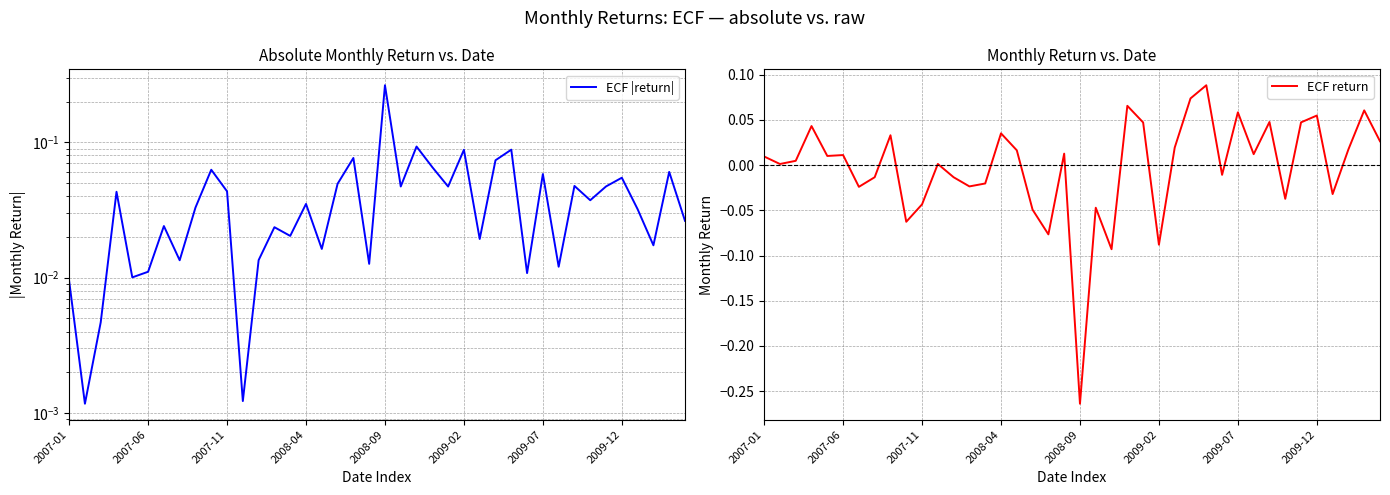

Reading left to right, list all the values displayed in this chart.

ECF |return|: 0.0	0.0	0.0	0.0	0.0	0.0	0.0	0.0	0.0	0.1	0.0	0.0	0.0	0.0	0.0	0.0	0.0	0.0	0.1	0.0	0.3	0.0	0.1	0.1	0.0	0.1	0.0	0.1	0.1	0.0	0.1	0.0	0.0	0.0	0.0	0.1	0.0	0.0	0.1	0.0
ECF return: 0.0	0.0	0.0	0.0	0.0	0.0	-0.0	-0.0	0.0	-0.1	-0.0	0.0	-0.0	-0.0	-0.0	0.0	0.0	-0.0	-0.1	0.0	-0.3	-0.0	-0.1	0.1	0.0	-0.1	0.0	0.1	0.1	-0.0	0.1	0.0	0.0	-0.0	0.0	0.1	-0.0	0.0	0.1	0.0